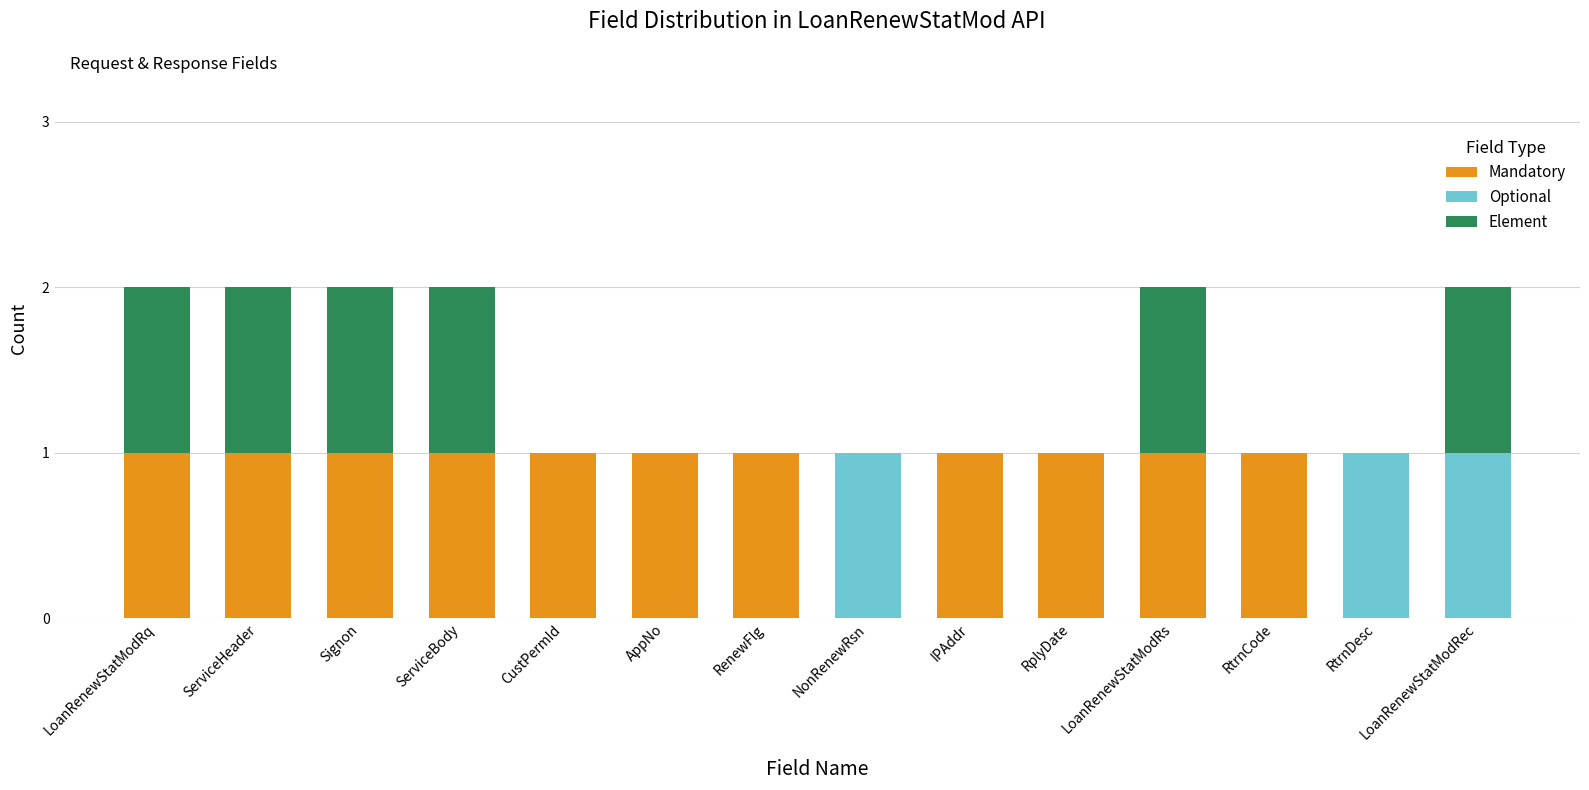

True or false: Mandatory has a value of 0 at RenewFlg.

False